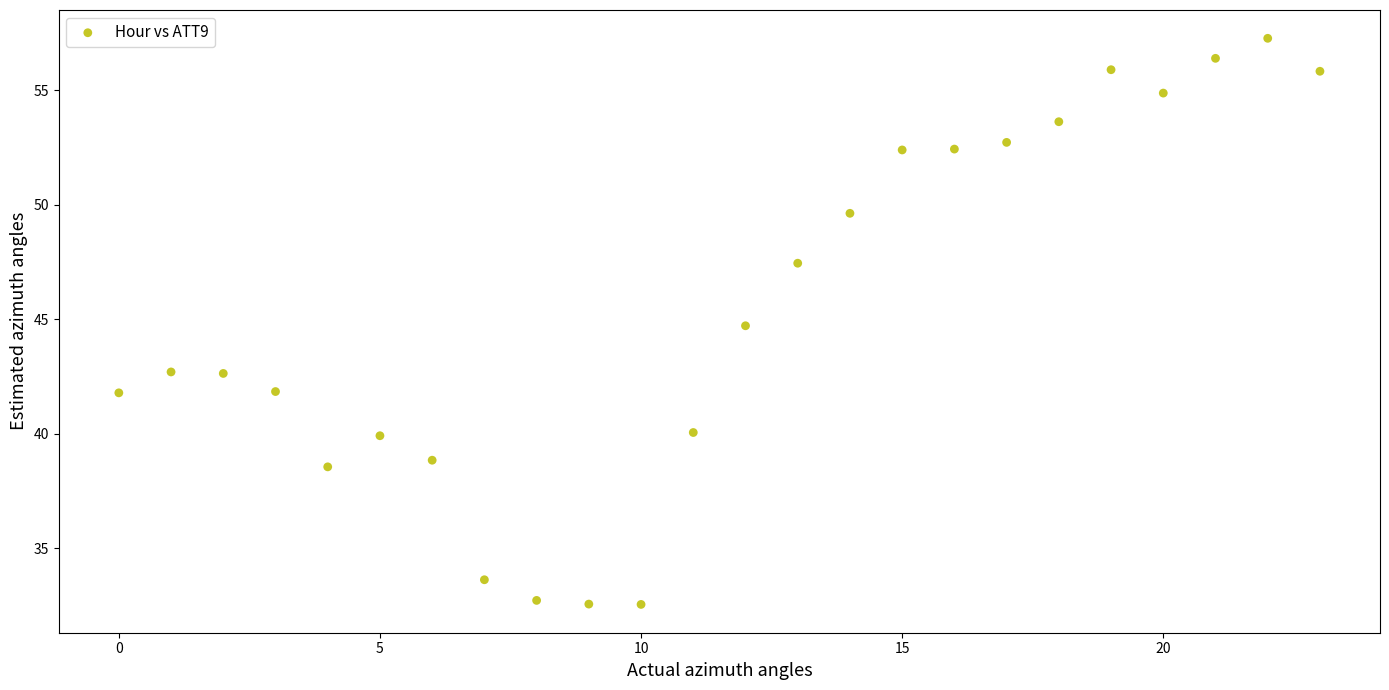

What is the range of Y values (max minus min)?

24.7